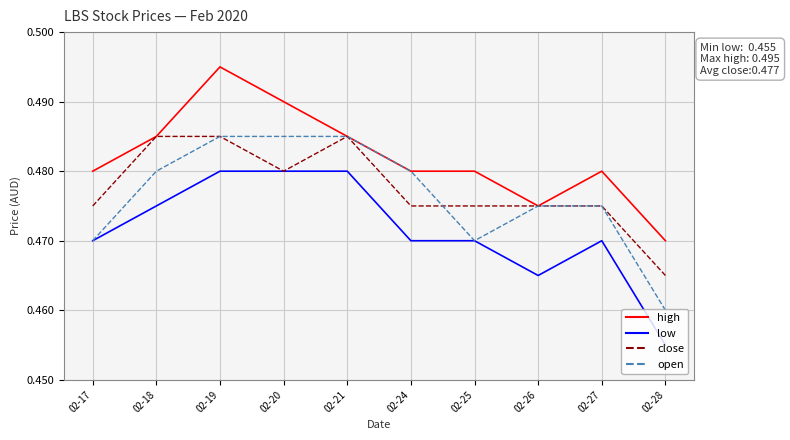

Is the value of low at 02-19 greater than the value of high at 02-20?

No